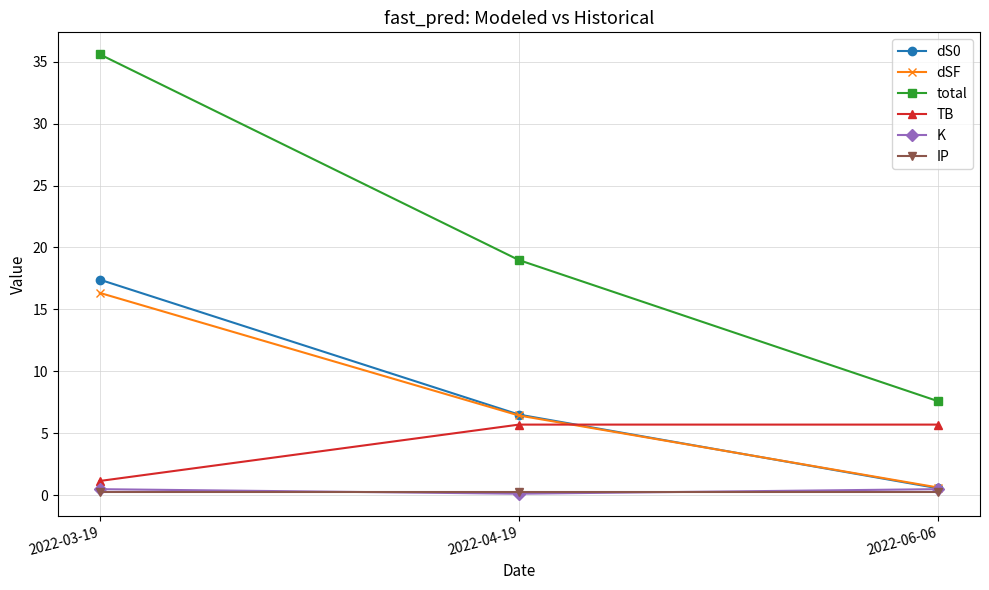

Reading left to right, transcribe all the data shown in this chart.

dS0: 2022-03-19=17.4	2022-04-19=6.5	2022-06-06=0.6
dSF: 2022-03-19=16.3	2022-04-19=6.4	2022-06-06=0.6
total: 2022-03-19=35.6	2022-04-19=19.0	2022-06-06=7.6
TB: 2022-03-19=1.1	2022-04-19=5.7	2022-06-06=5.7
K: 2022-03-19=0.5	2022-04-19=0.1	2022-06-06=0.5
IP: 2022-03-19=0.2	2022-04-19=0.2	2022-06-06=0.2